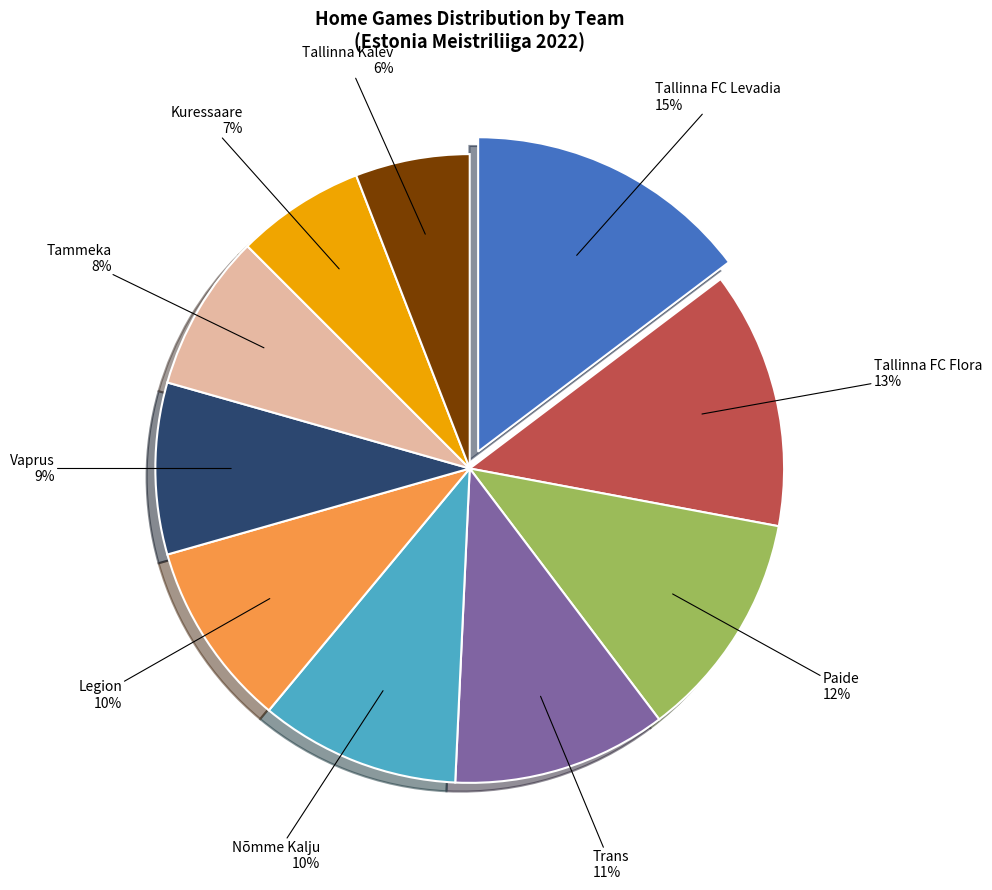

What is the largest slice in the pie chart?

Tallinna FC Levadia